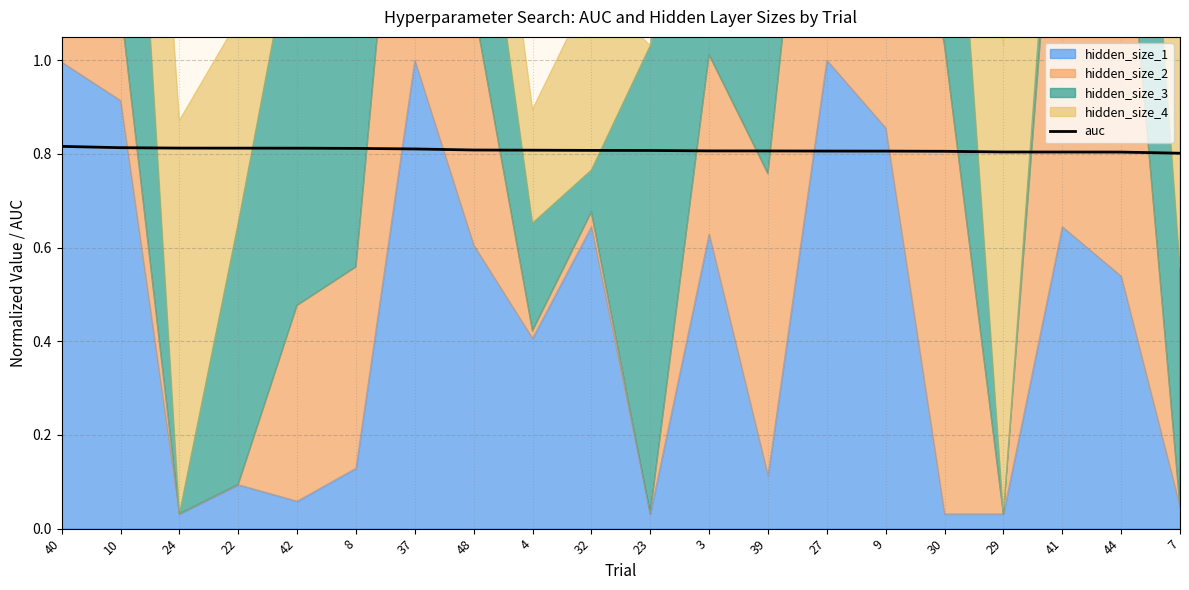

What value does the data have at 29?

0.8